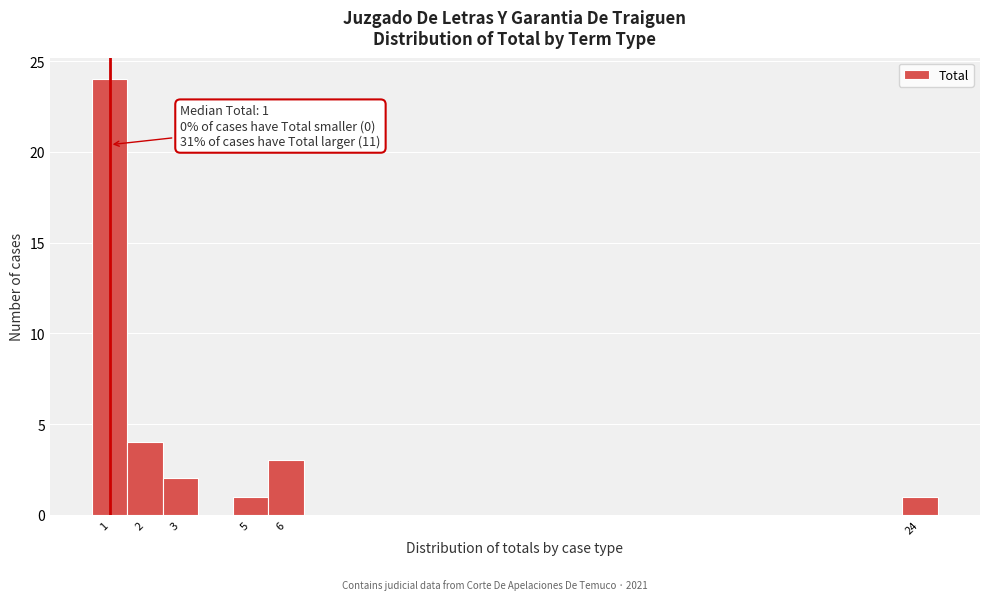

Which range on the x-axis has the tallest bar?

0.5 to 1.5